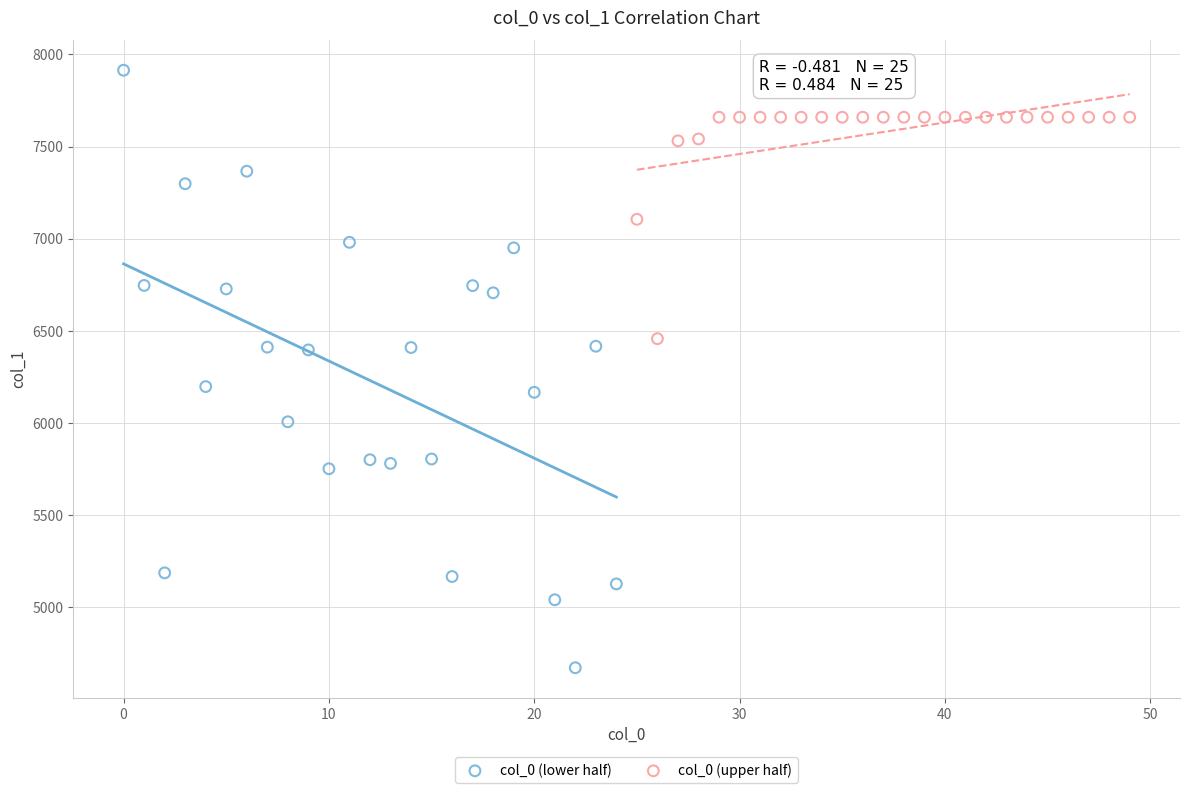

Which series contains the lowest Y value?

col_0 (lower half)